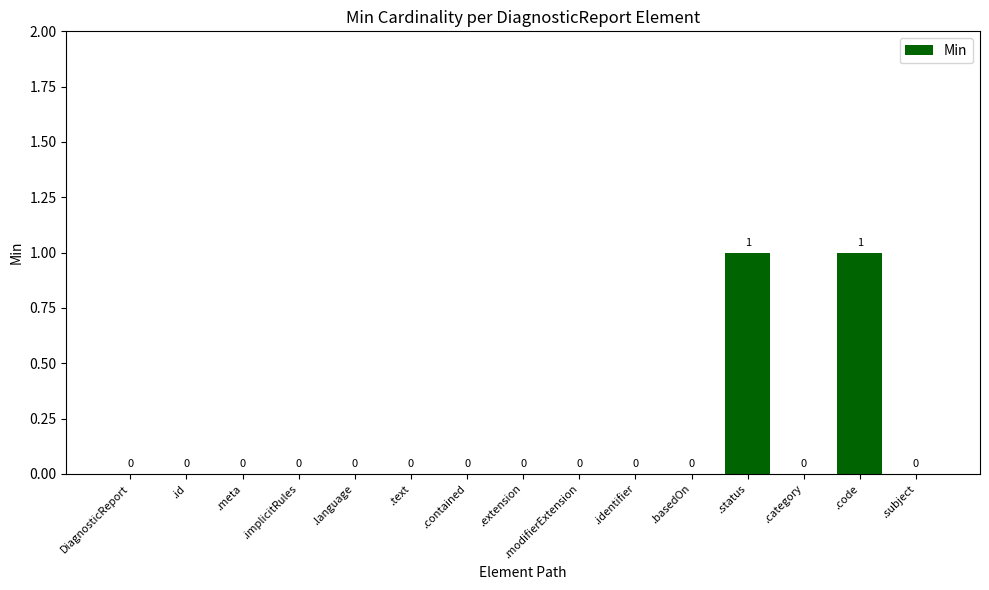

Is it true that the value at .subject is 0?

True